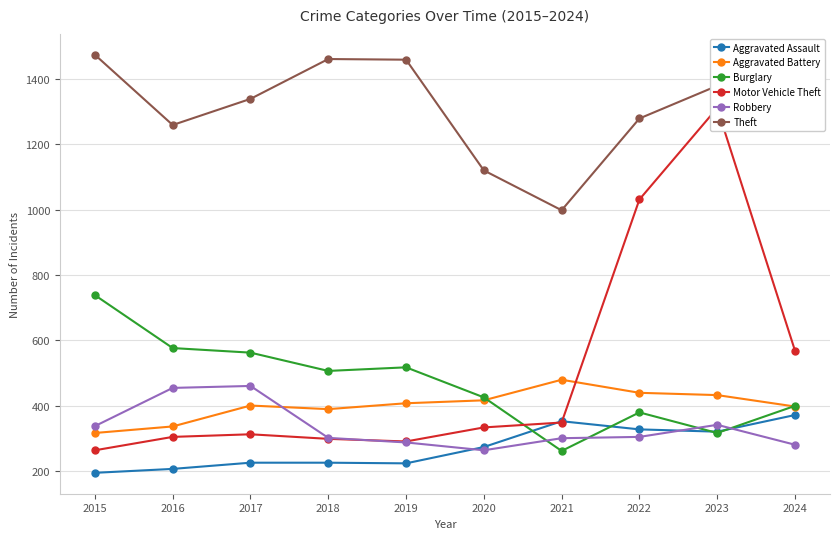

In Aggravated Battery, how many points are lower than both neighbors (excluding endpoints)?

1